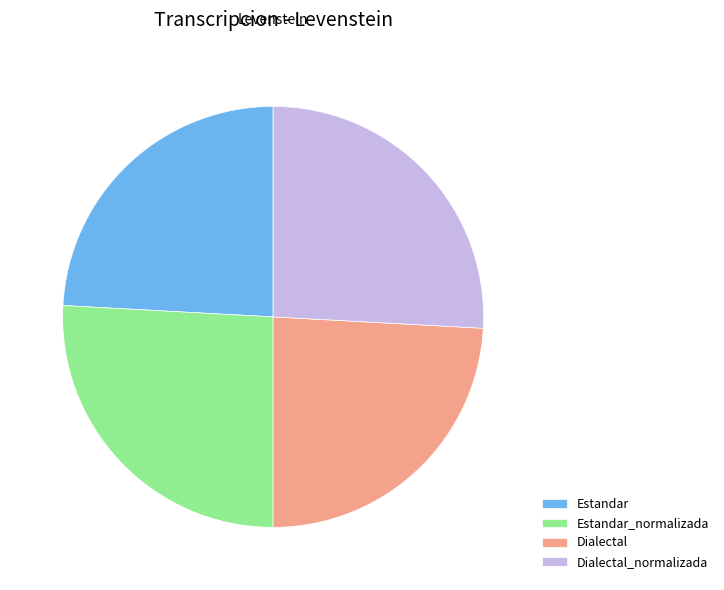

Is there a majority slice in this chart?

No